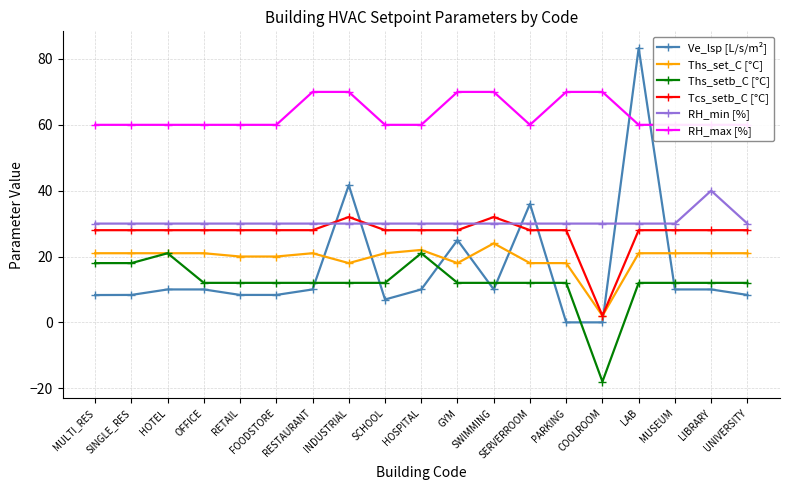

Where is RH_max [%] nearest to the value 65?

MULTI_RES